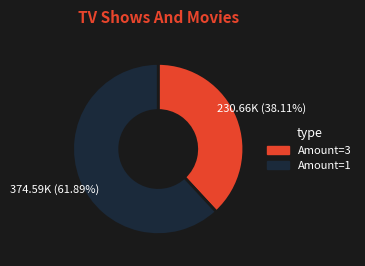

How many segments does this pie chart have?

2